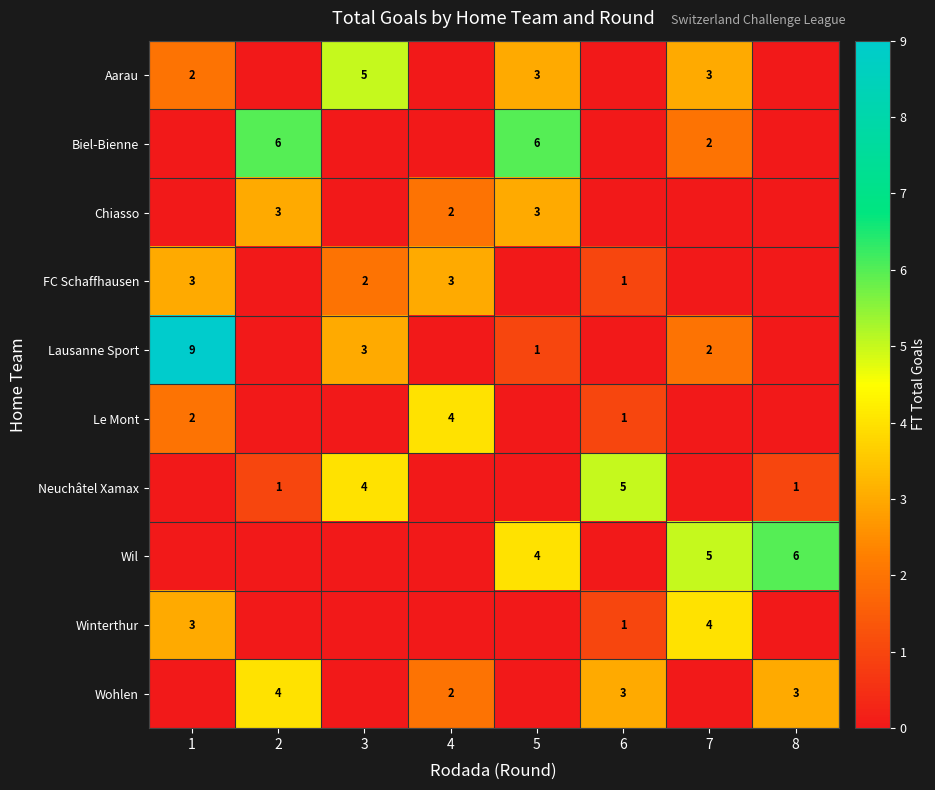

The value of Wil at 7 is 5. True or false?

True